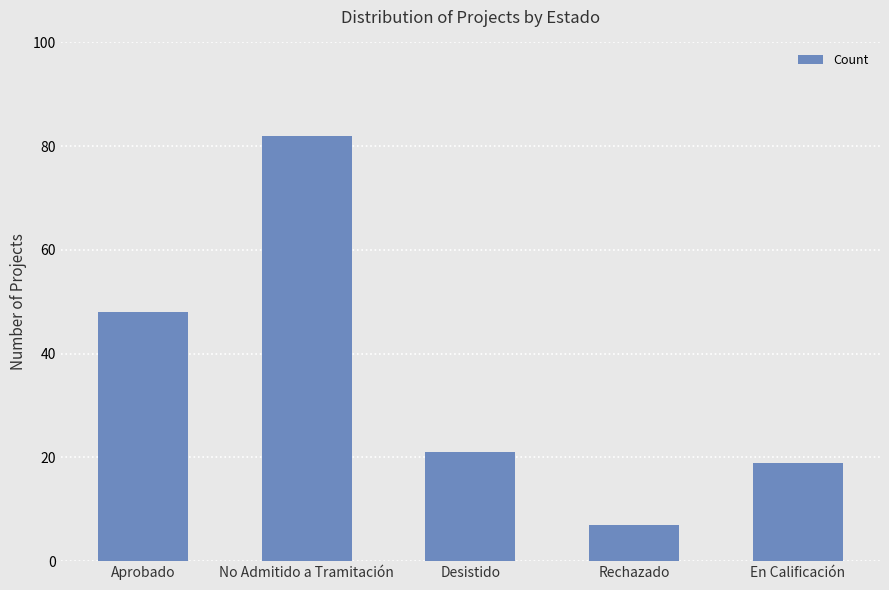

List the labels in order of value, smallest first.

Rechazado, En Calificación, Desistido, Aprobado, No Admitido a Tramitación